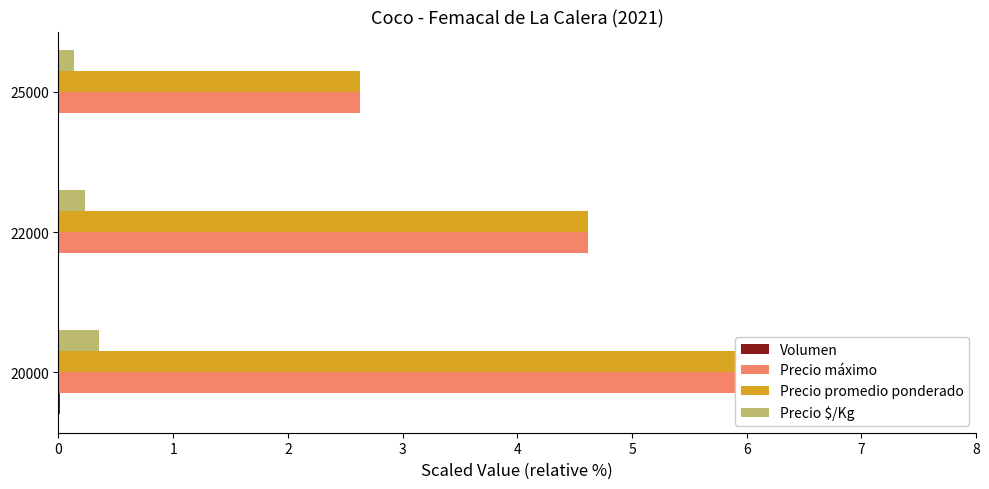

What is the minimum value for Precio promedio ponderado?

2.6